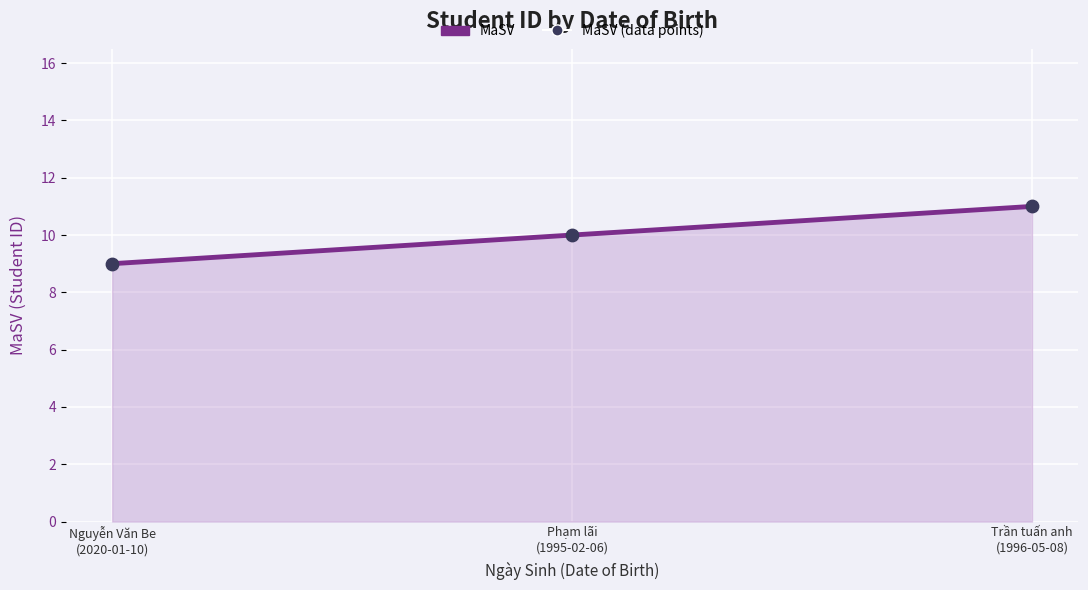

Approximately how many times larger is the value at Phạm lãi (1995-02-06) compared to Trần tuấn anh (1996-05-08)?

0.9